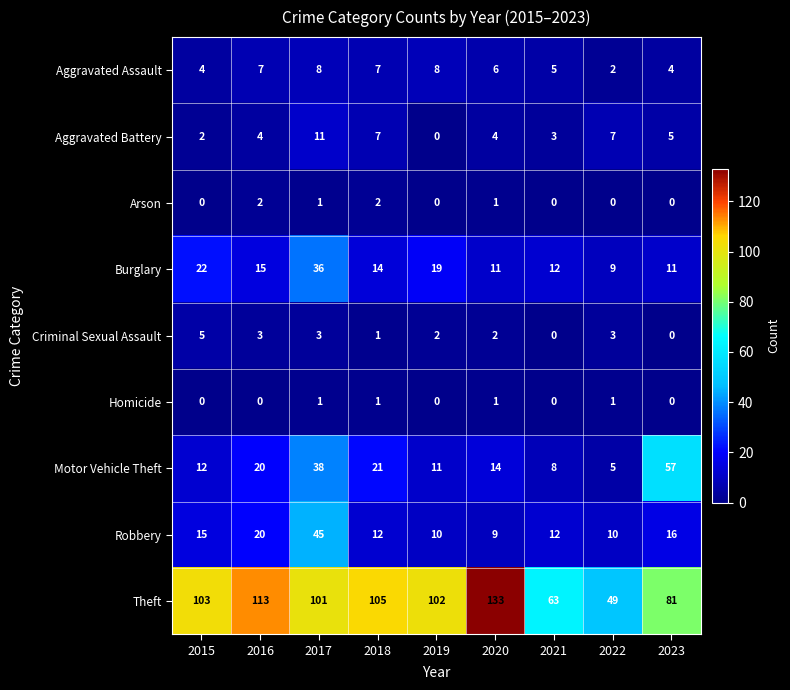

Is it true that Motor Vehicle Theft equals 20 at 2019?

False